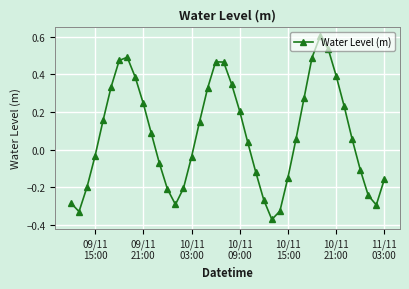

Does the chart have visible grid lines?

Yes